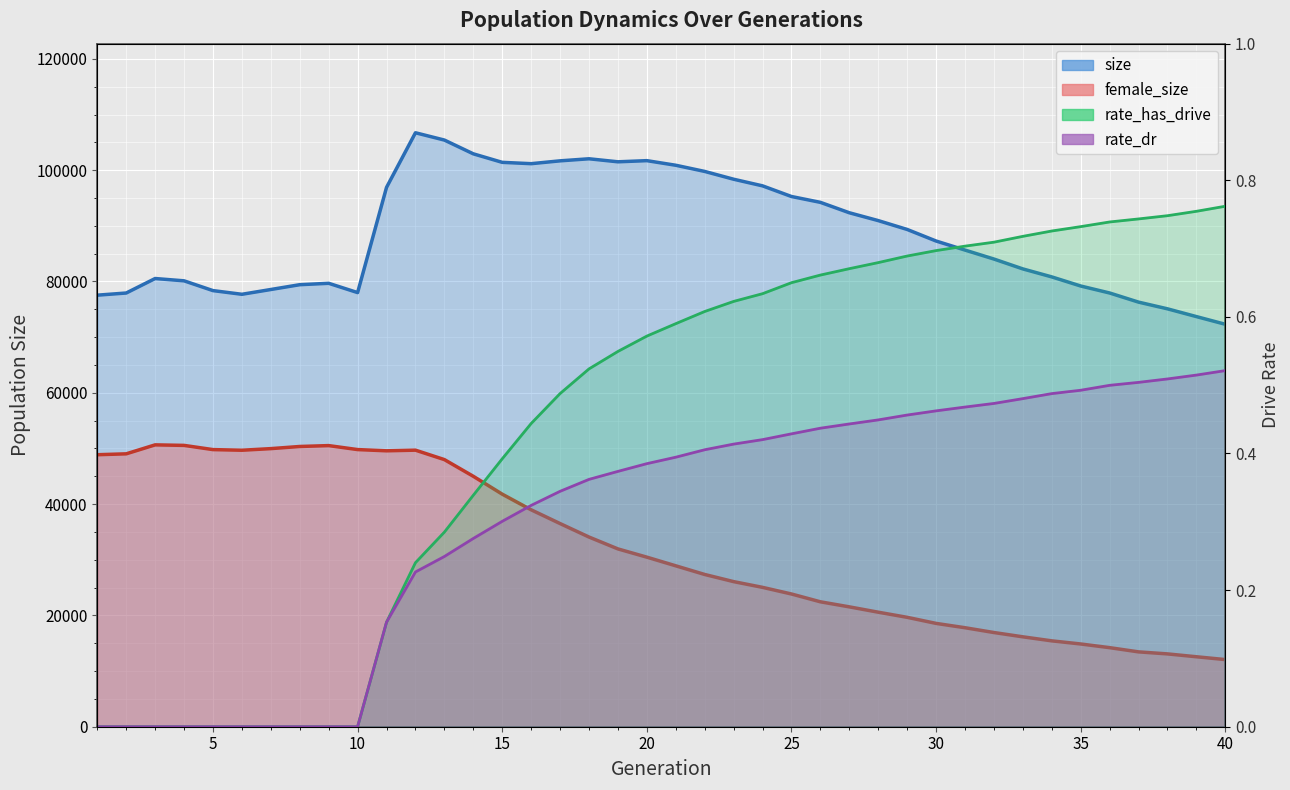

Which label corresponds to the largest value in the chart?

12